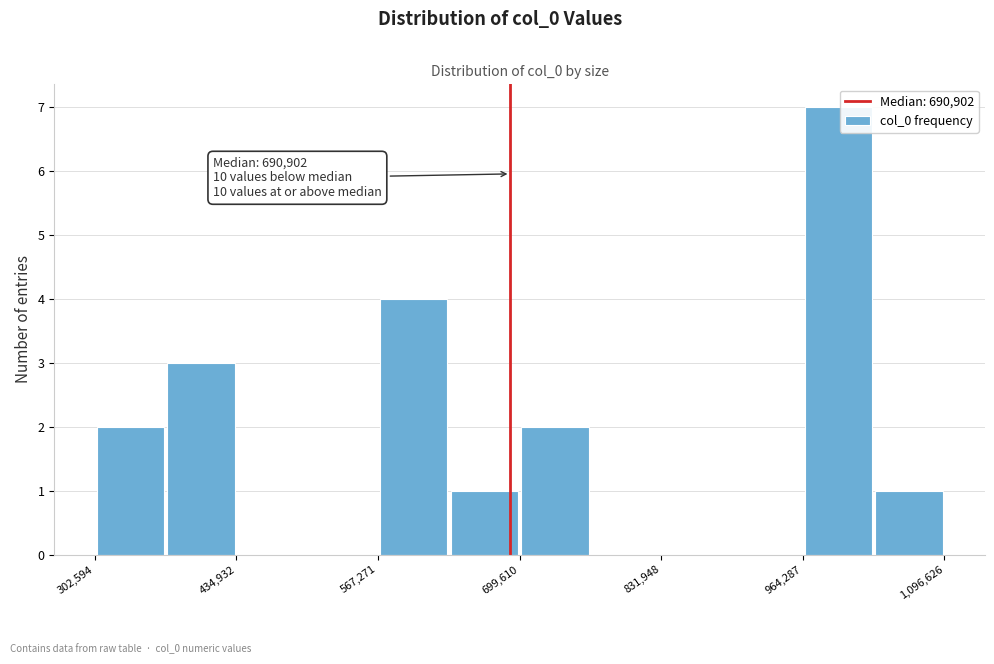

Around what value on the x-axis is the tallest bar? Give the approximate position of its centre, as read against the axis.

1000000